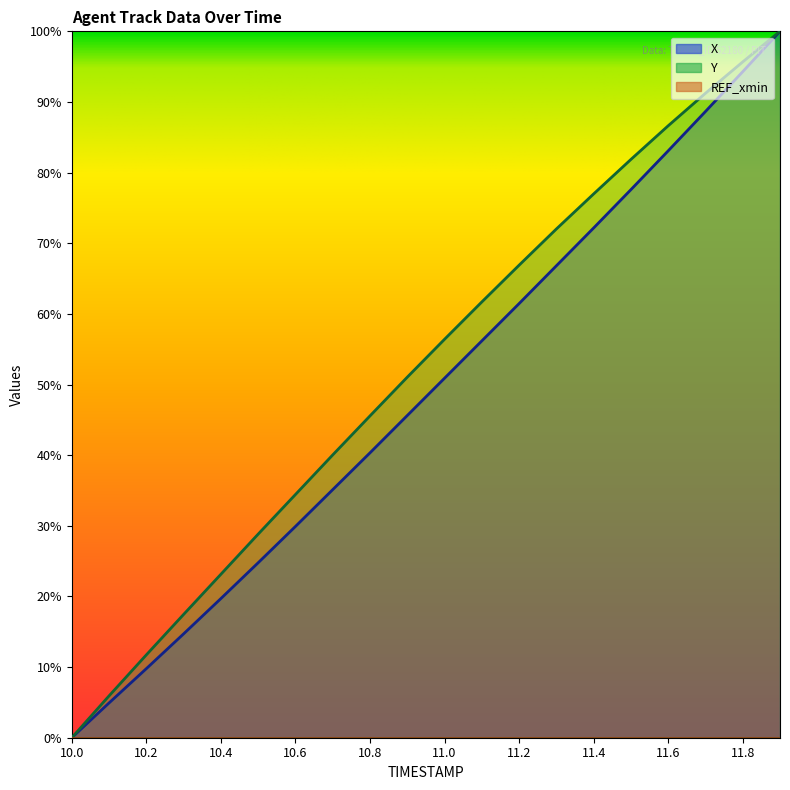

Which has a higher value, 10.1 or 11.1?

11.1